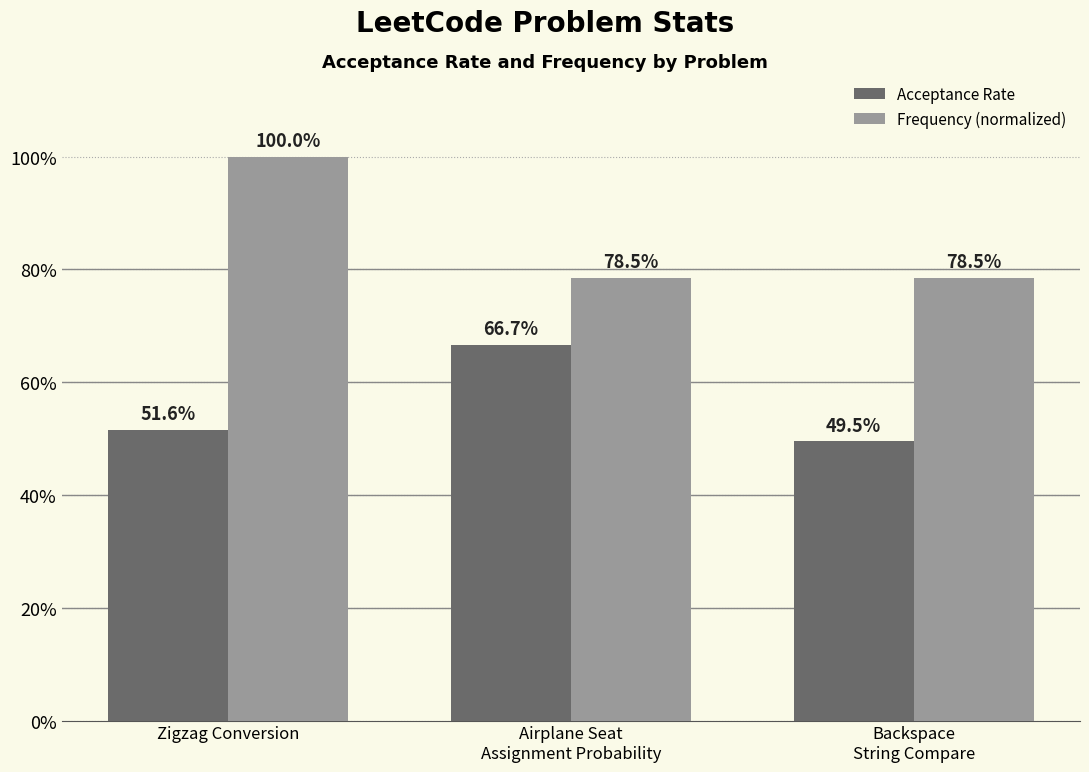

Which series has the largest total across all categories?

Frequency (normalized)